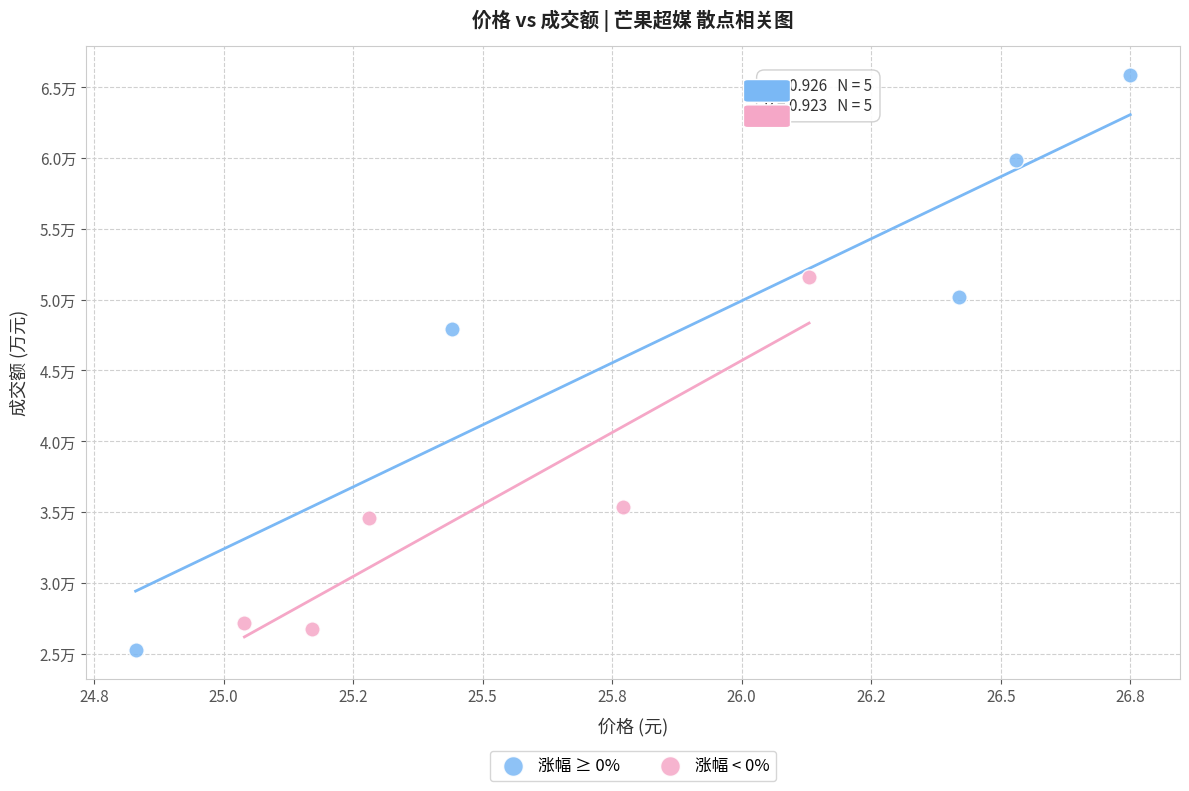

Which series contains the lowest Y value?

涨幅 ≥ 0%